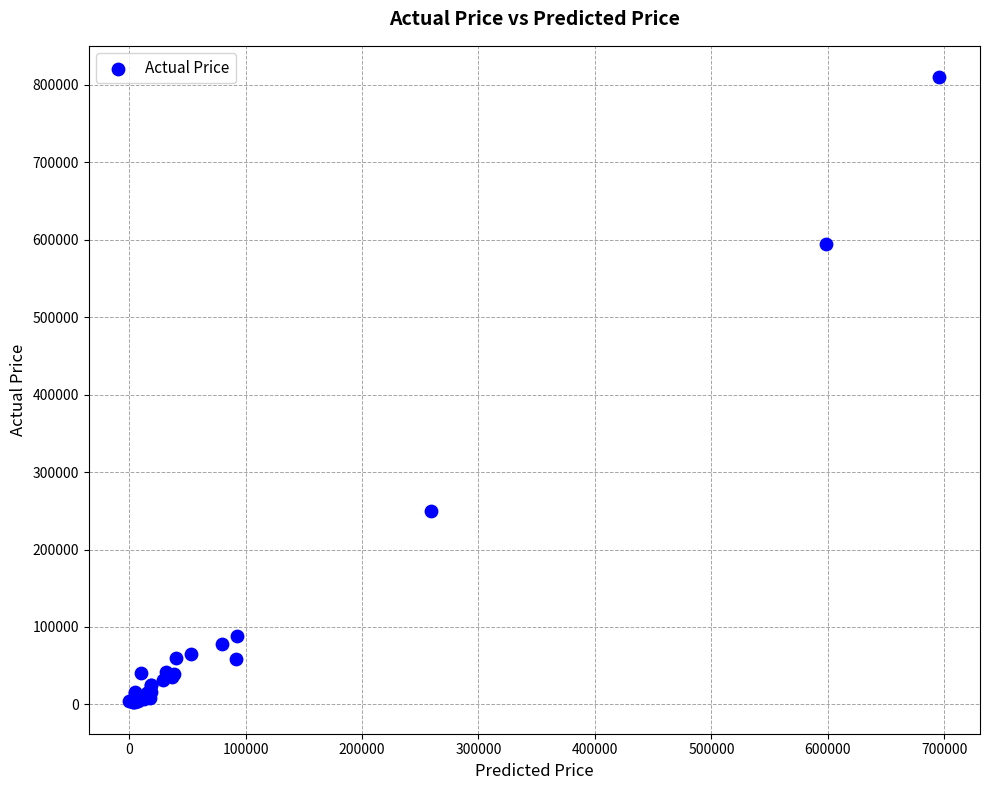

What Y value in the scatter plot is closest to 406250?

250000